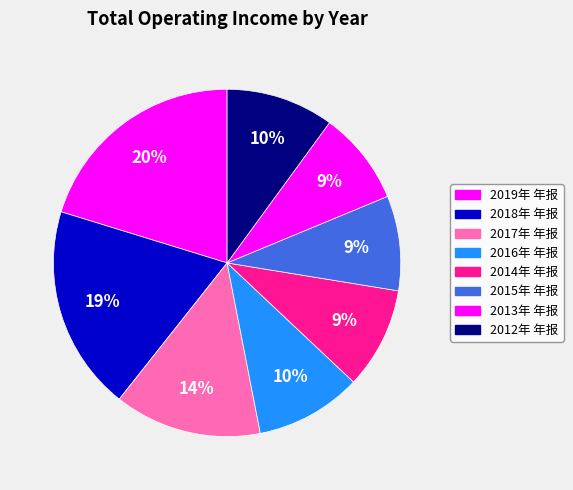

Which category has the smallest portion of the pie?

2013年 年报